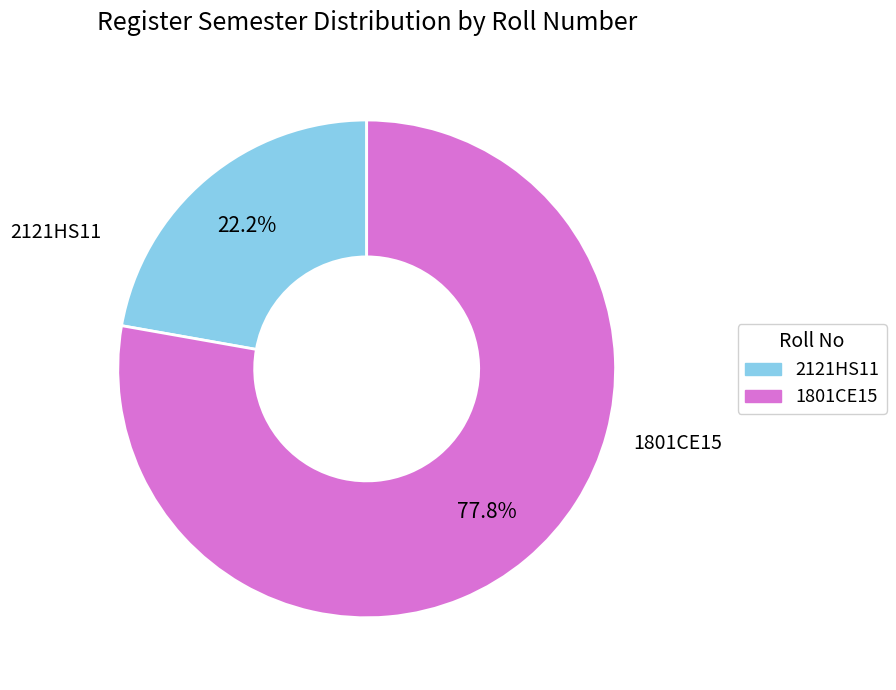

Do 1801CE15 and 2121HS11 together represent more than half of the pie?

Yes